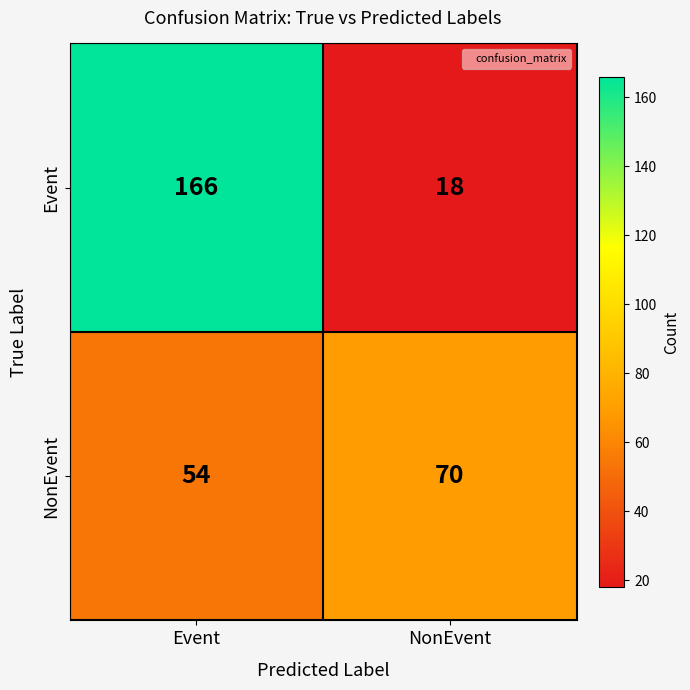

At Event, list the series in order from largest to smallest.

Event, NonEvent